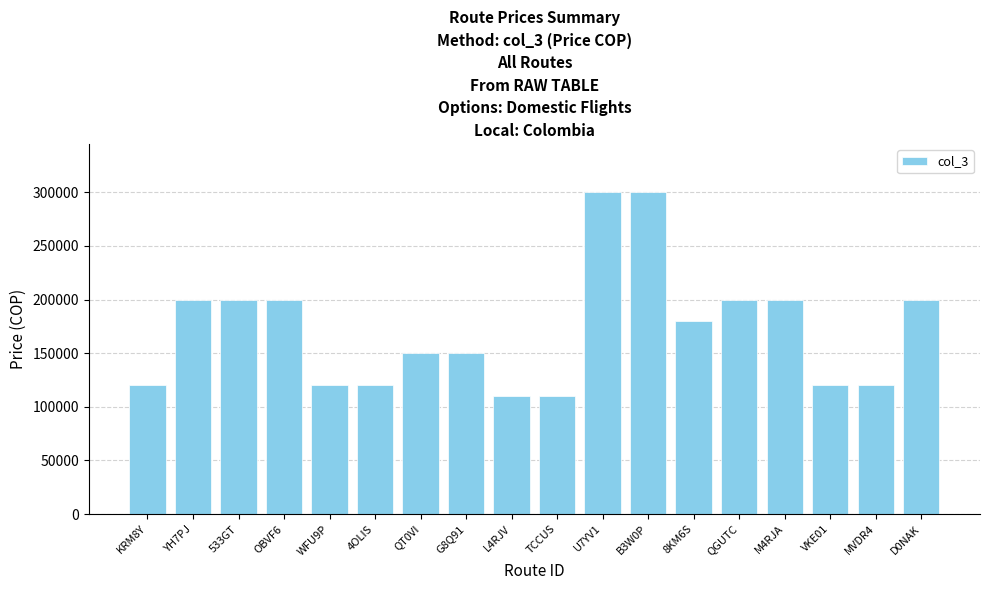

What is the minimum value shown in the chart?

110000